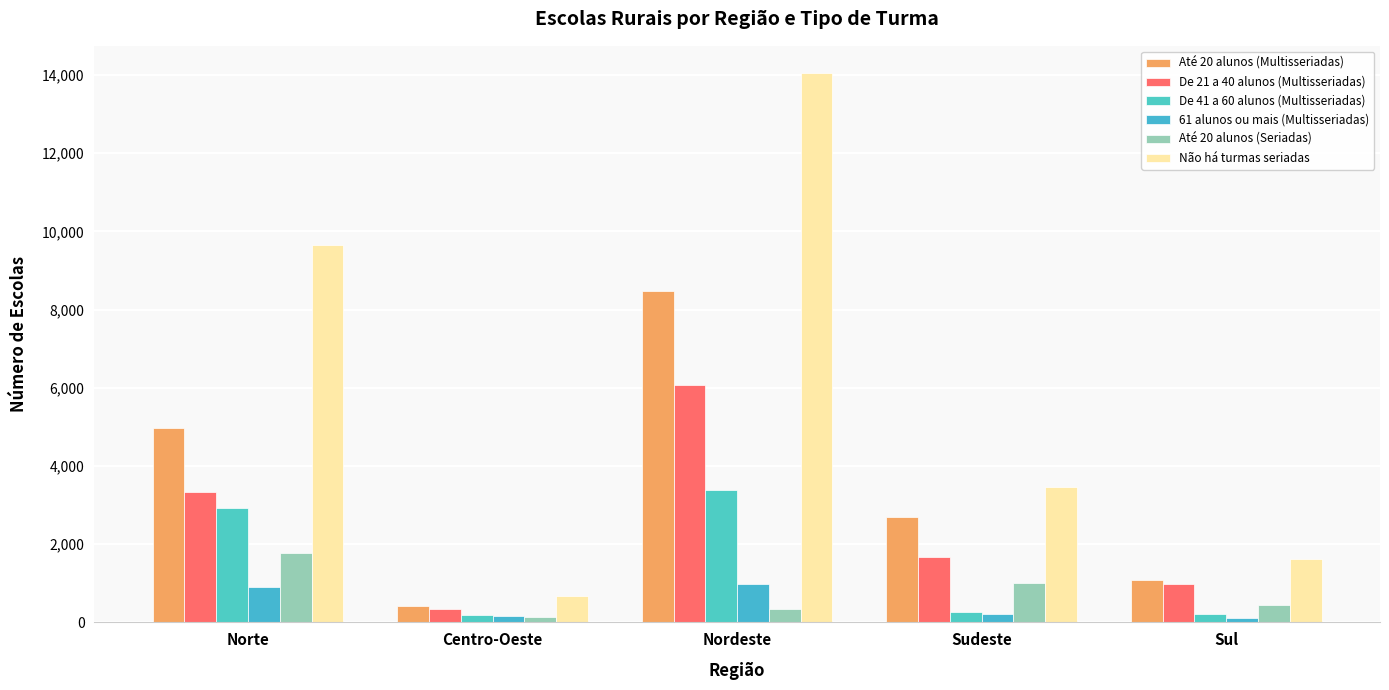

How many categories are shown in the chart?

5